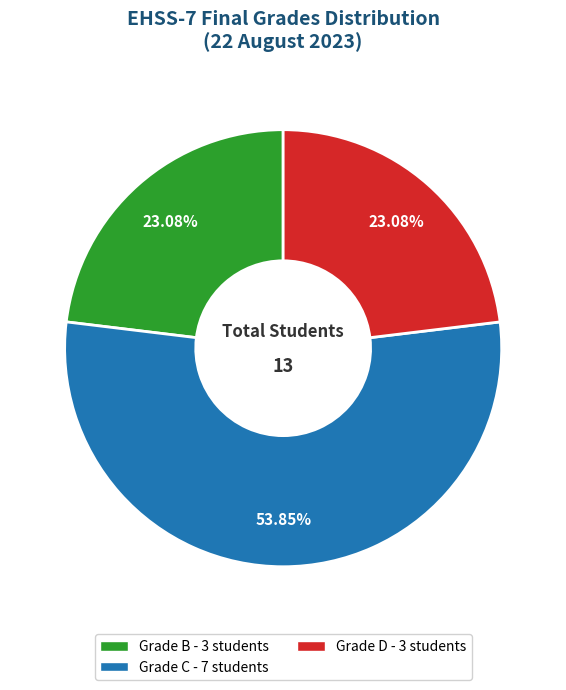

Is there a majority slice in this chart?

Yes